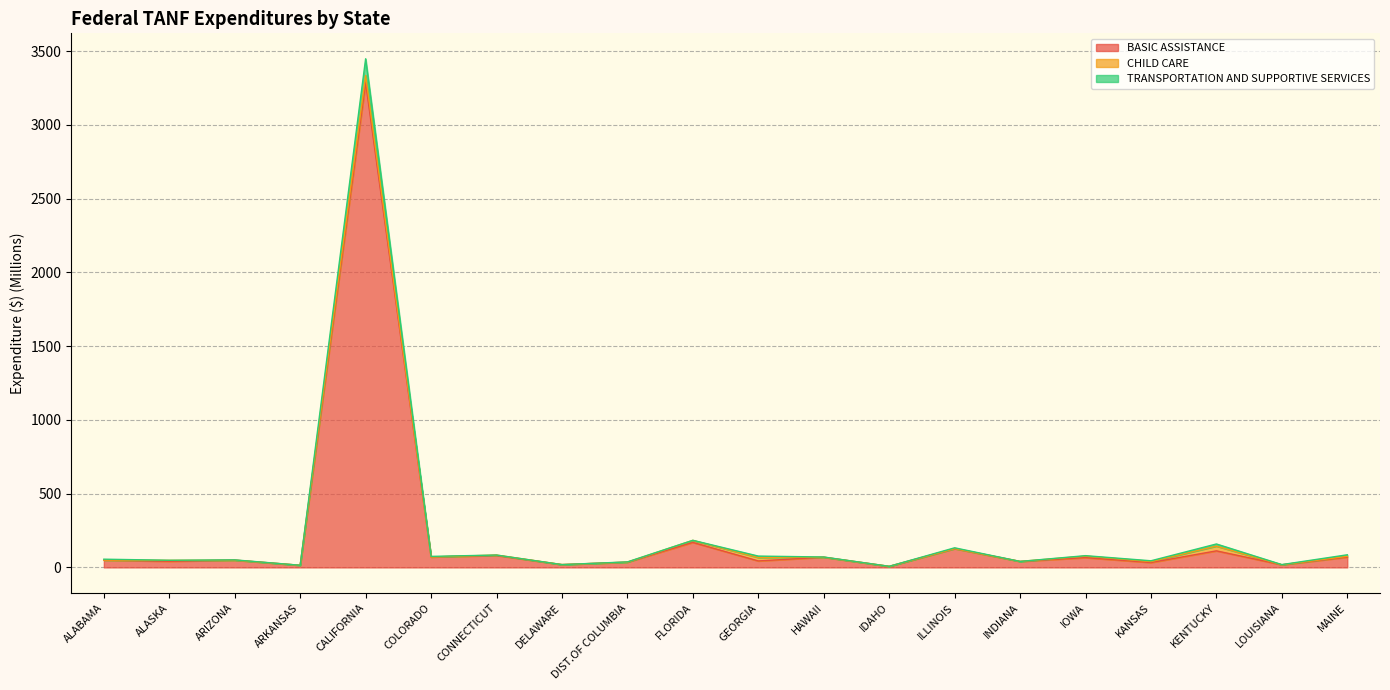

True or false: BASIC ASSISTANCE and TRANSPORTATION AND SUPPORTIVE SERVICES intersect in this chart.

False